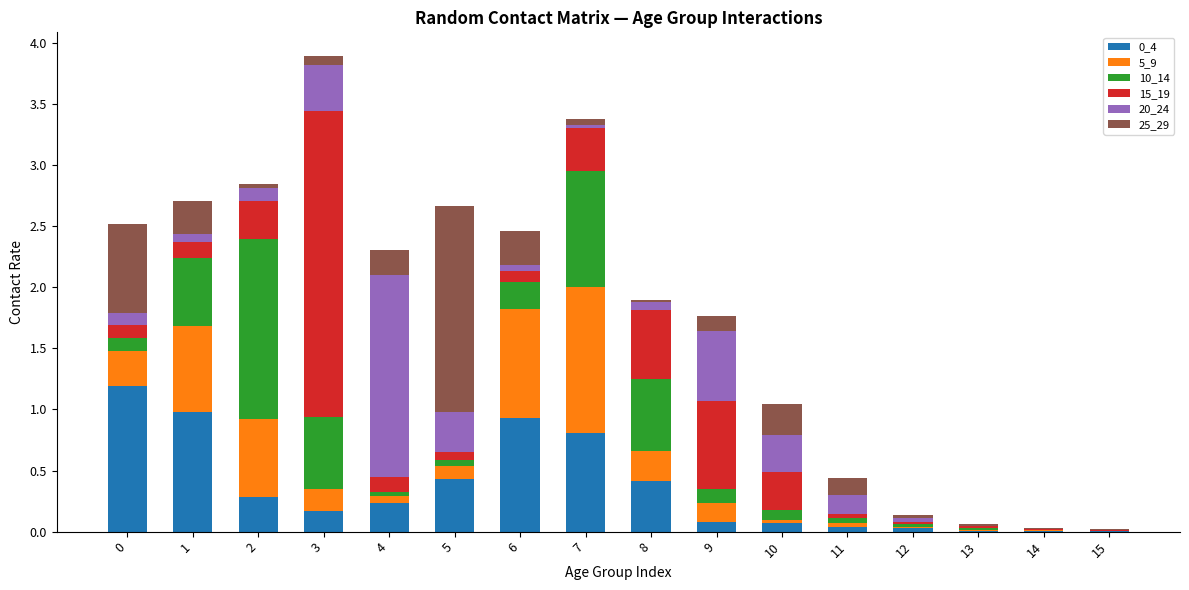

At which category is the sum across all series the highest?

3